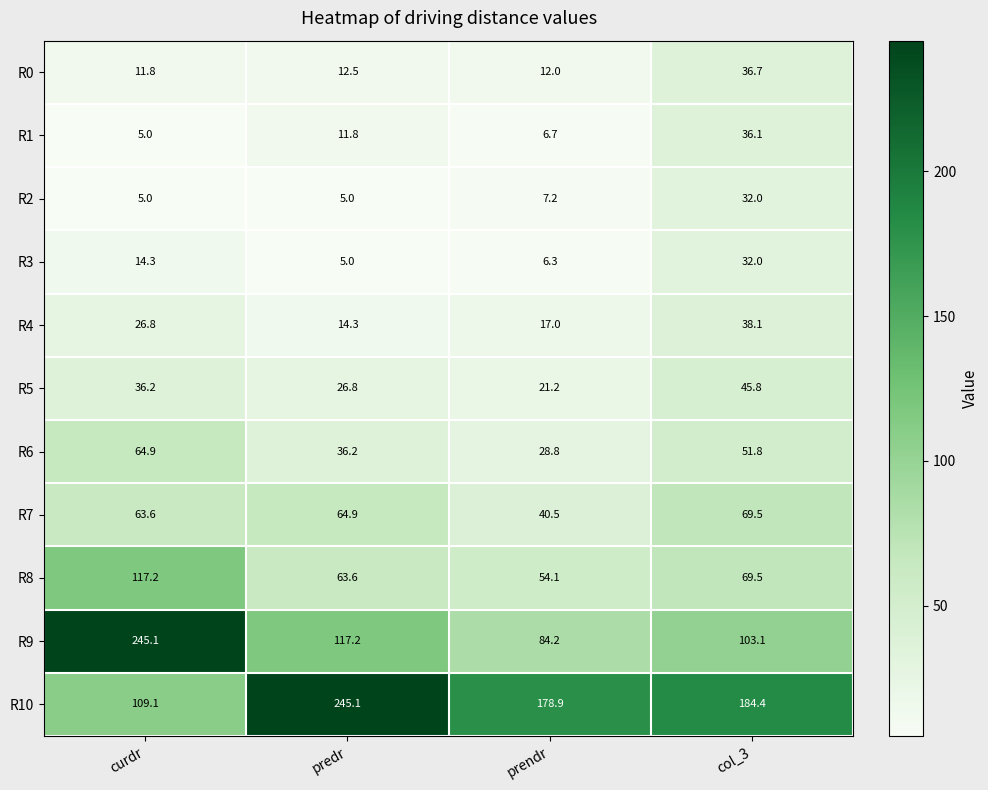

What is the sum of the R8 values at predr and col_3?

133.1